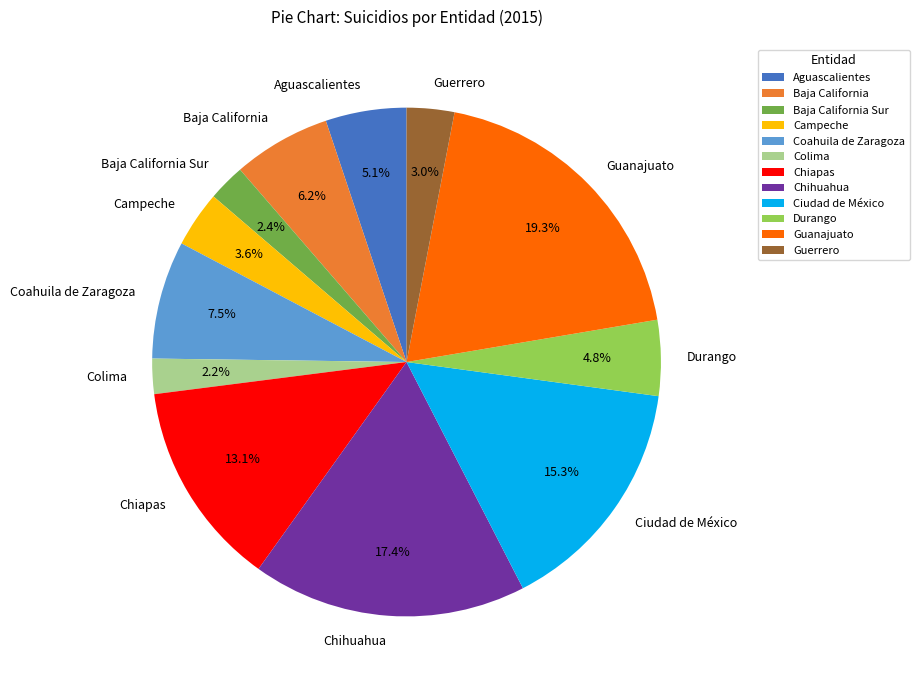

Which category has the biggest portion of the pie?

Guanajuato